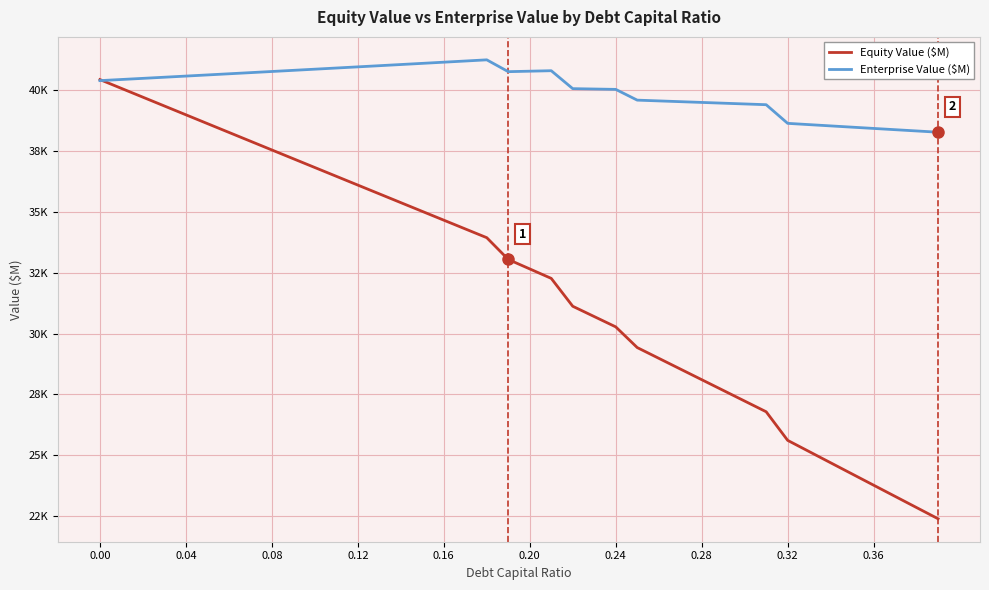

What is the greatest value displayed?

41242.1